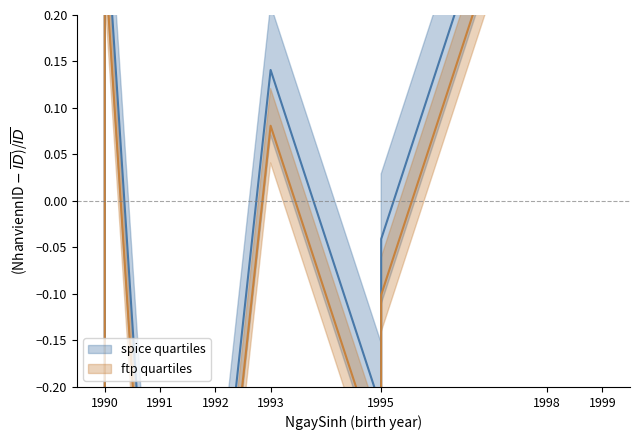

At 1999, list the series in order from largest to smallest.

spice quartiles, ftp quartiles